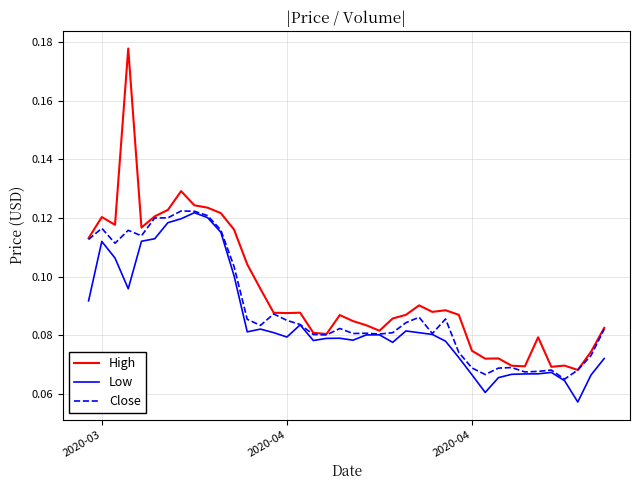

Which series has the largest range (max minus min)?

High